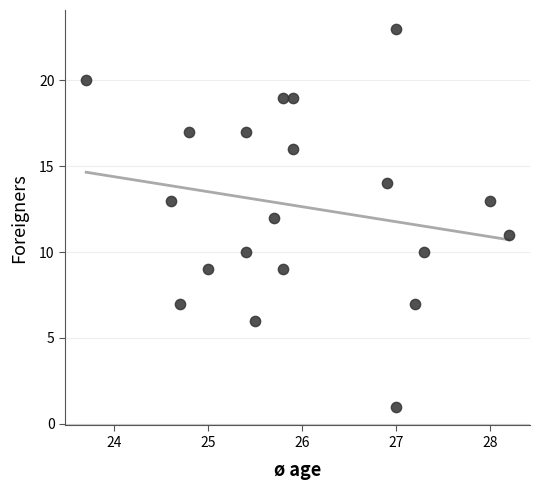

What is the range of Y values (max minus min)?

22